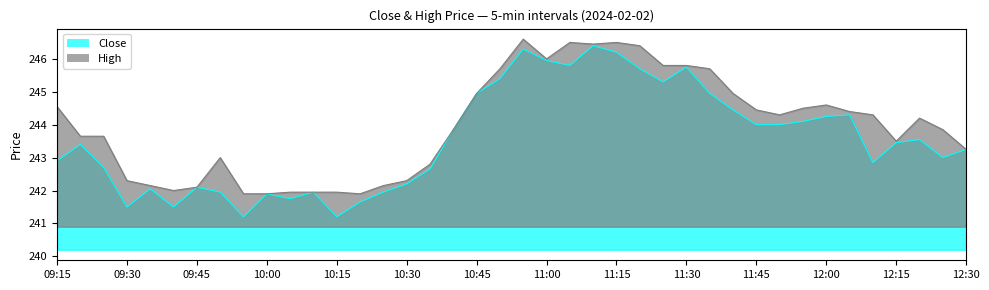

How many data points does each series have?

40